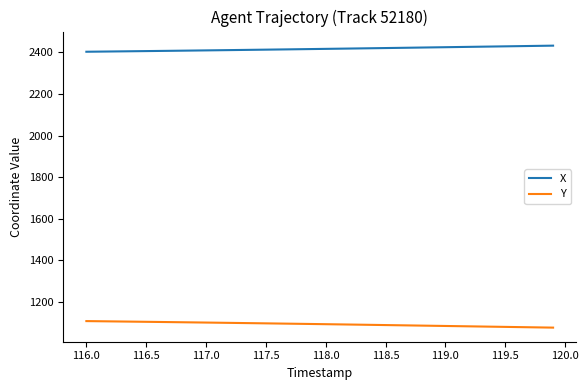

What is the smallest value displayed?

1077.5